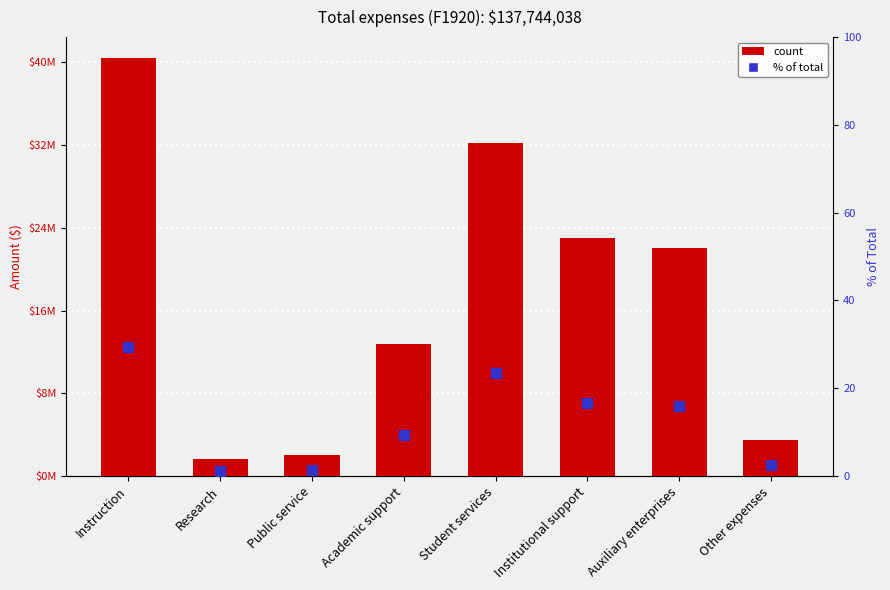

At which label is % of total closest to 15?

Auxiliary enterprises